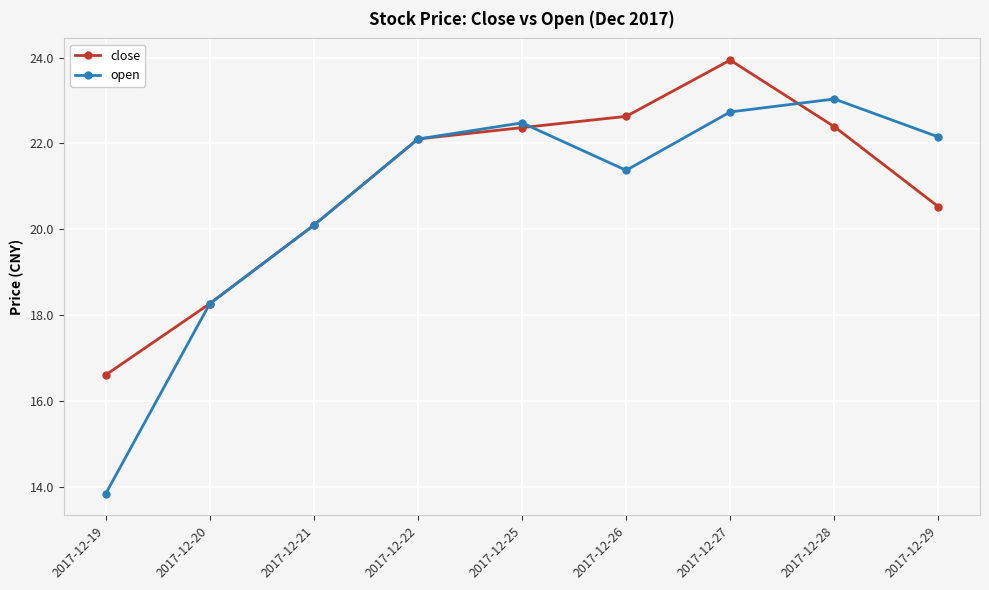

Where does the open series first go above 22?

2017-12-22